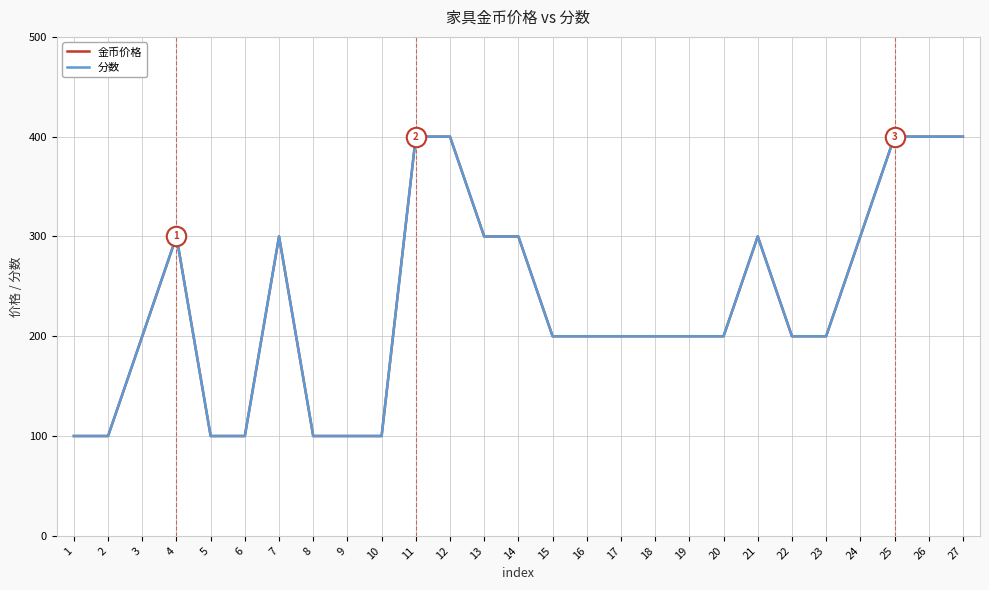

Does the chart have visible grid lines?

Yes